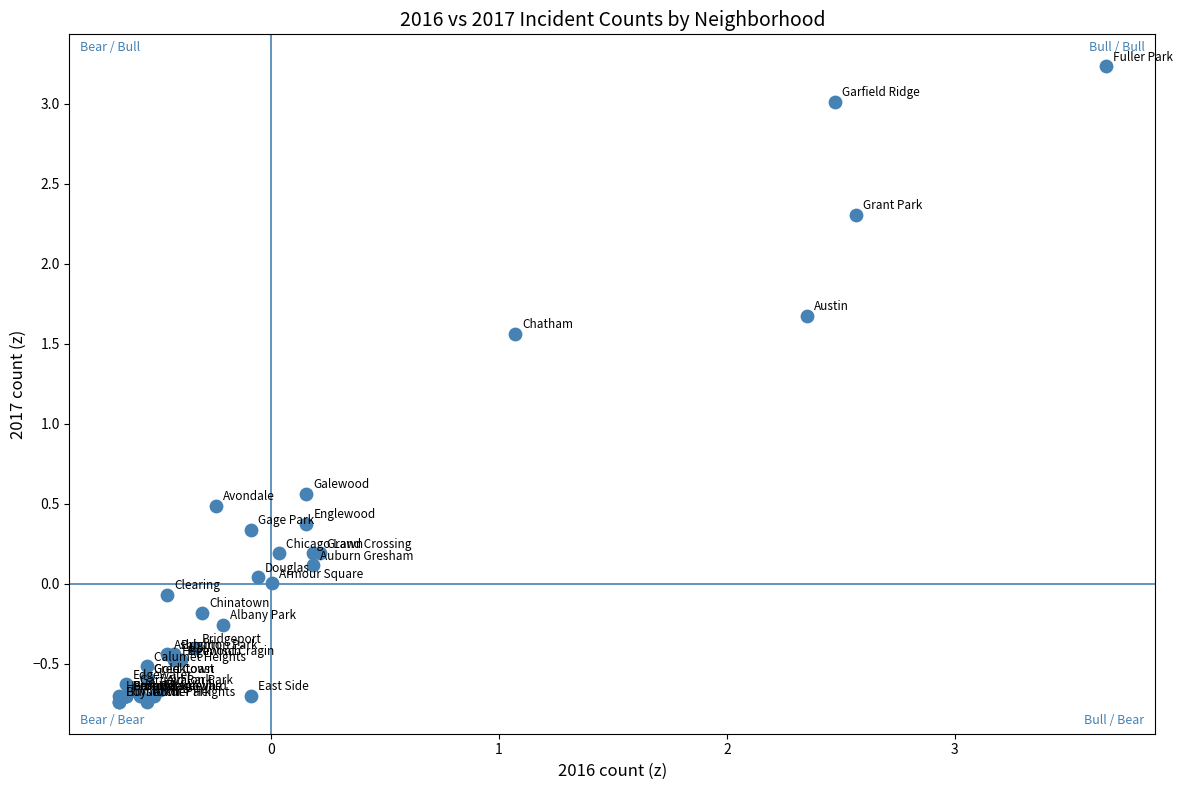

What Y value in the scatter plot is closest to 1?

0.6